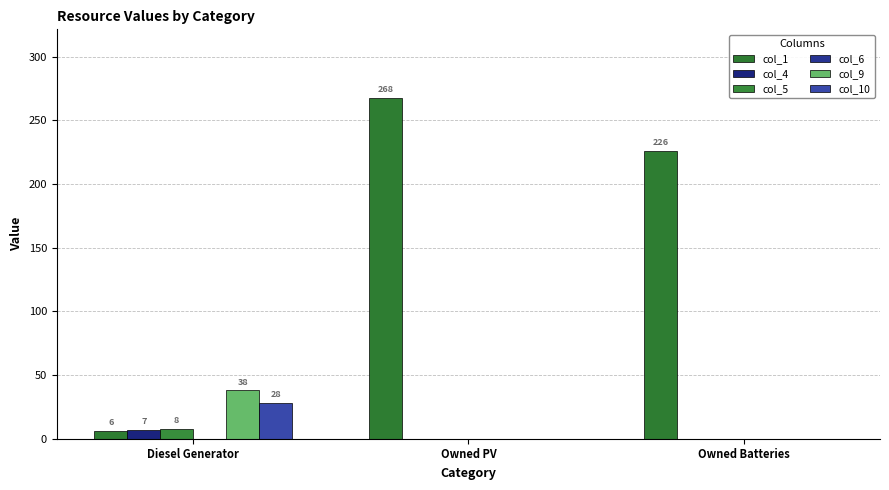

What is the sum of all col_5 values?

8